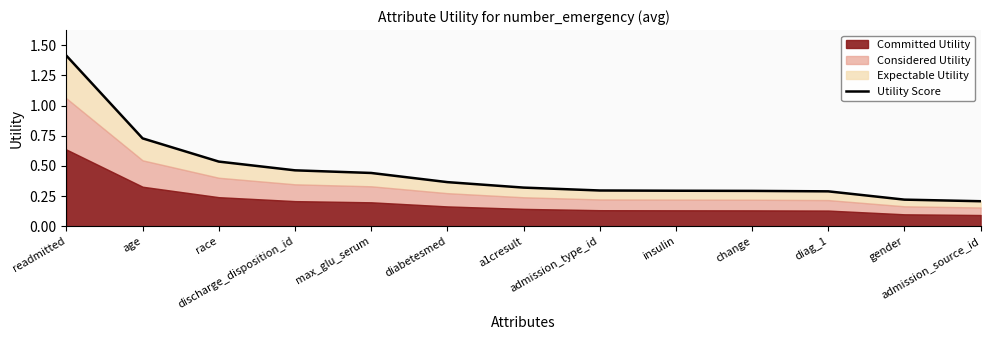

How many values are between 0 and 1?

12